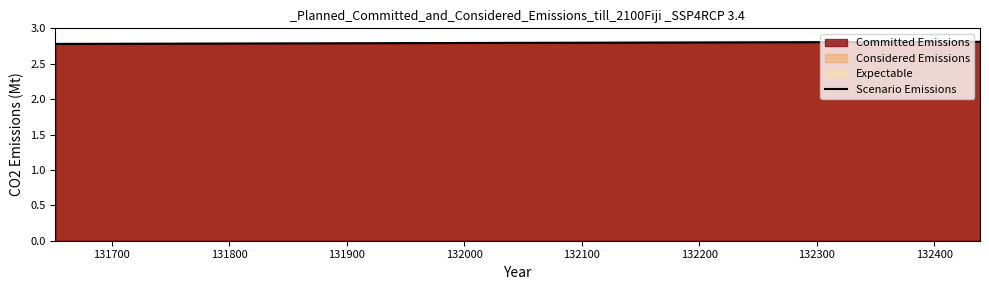

What is the sum of all values?

5.6